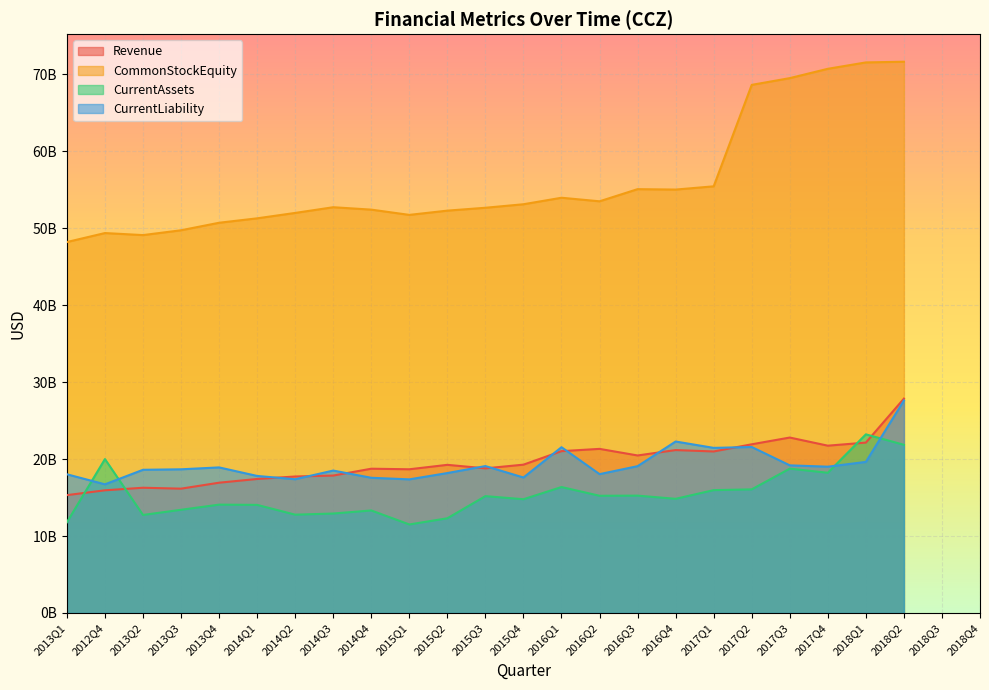

At which category is the sum across all series the highest?

2018Q2